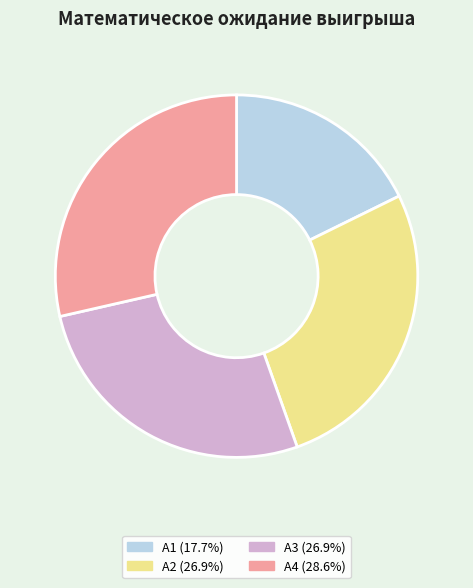

The А4 slice represents 29% of the pie. True or false?

True